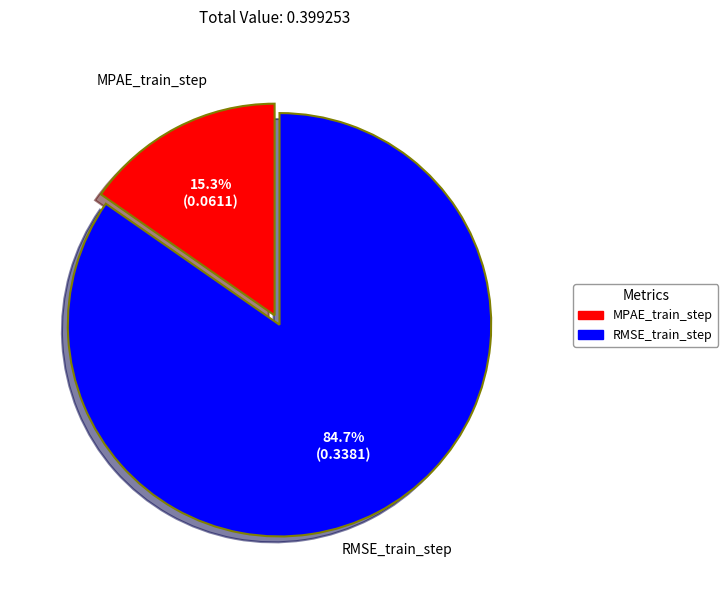

To the nearest percent, what is the combined percentage of MPAE_train_step and RMSE_train_step?

100%